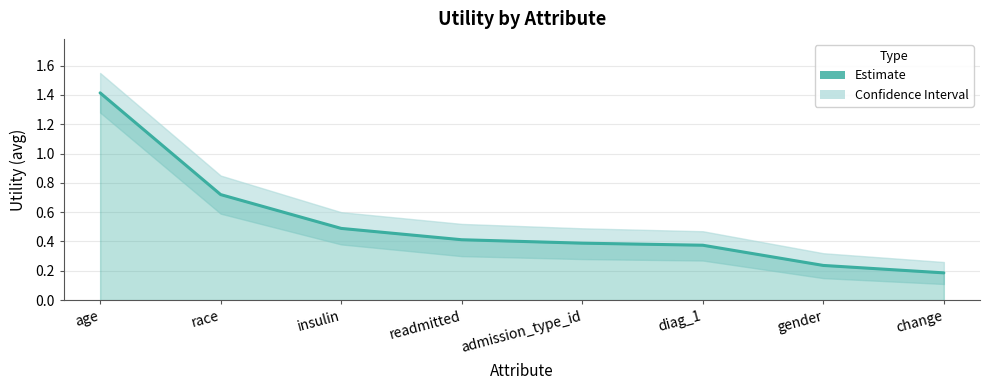

Between change and gender, which is larger?

gender